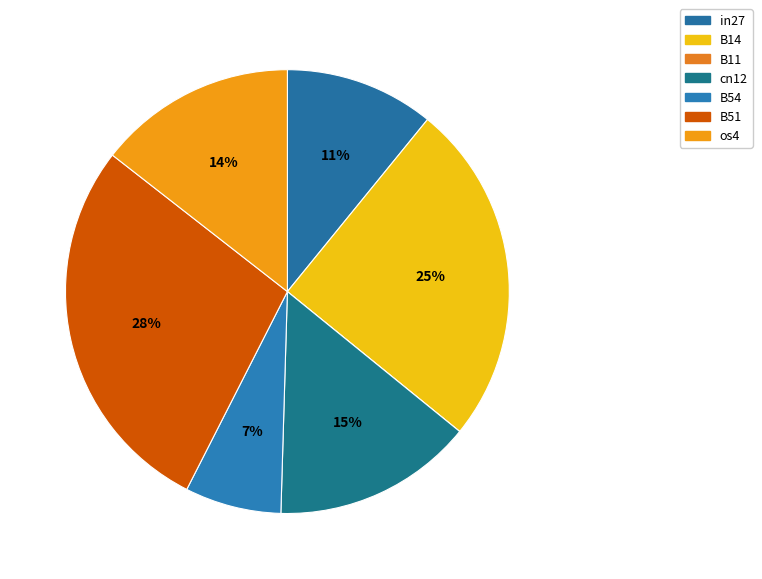

Which category has the biggest portion of the pie?

B51